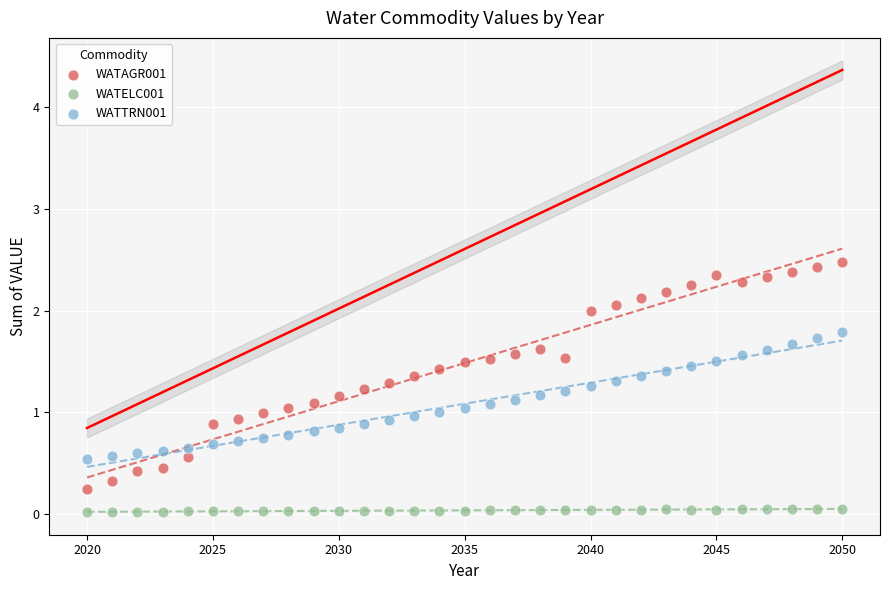

Which series has the widest spread of Y values?

WATAGR001